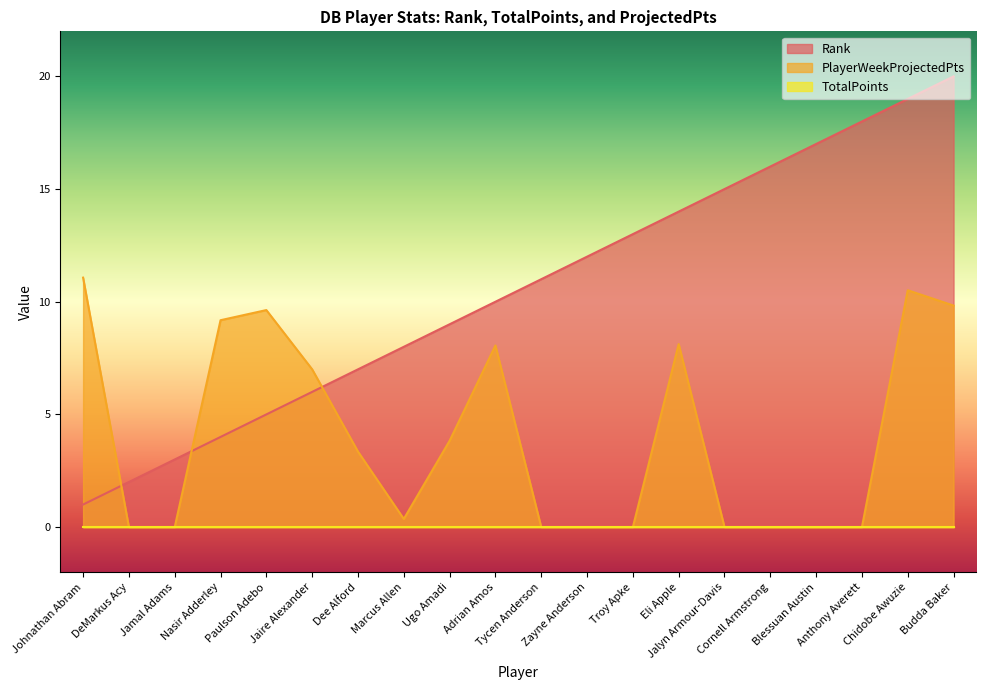

How many data points in PlayerWeekProjectedPts are less than 3?

10